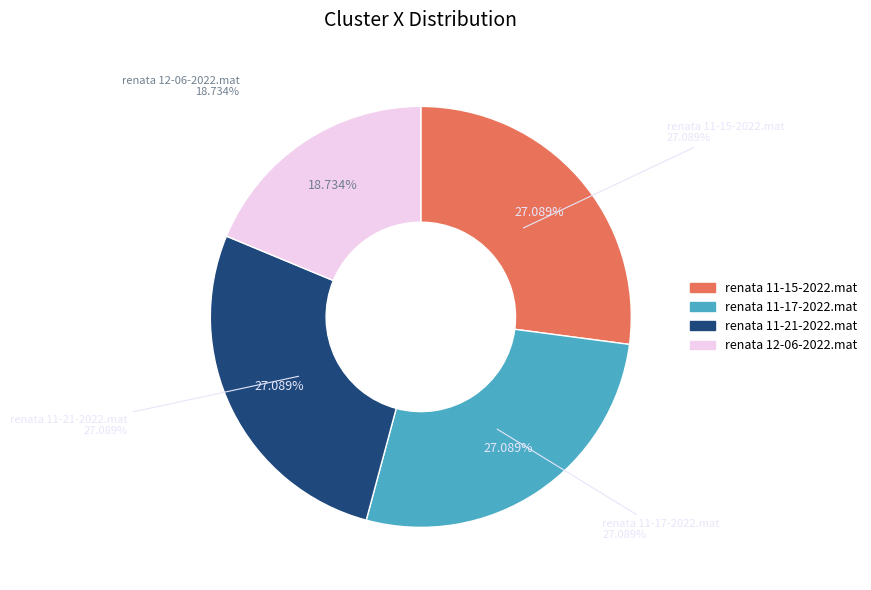

To the nearest percent, what is the combined percentage of renata 11-15-2022.mat and renata 12-06-2022.mat?

46%